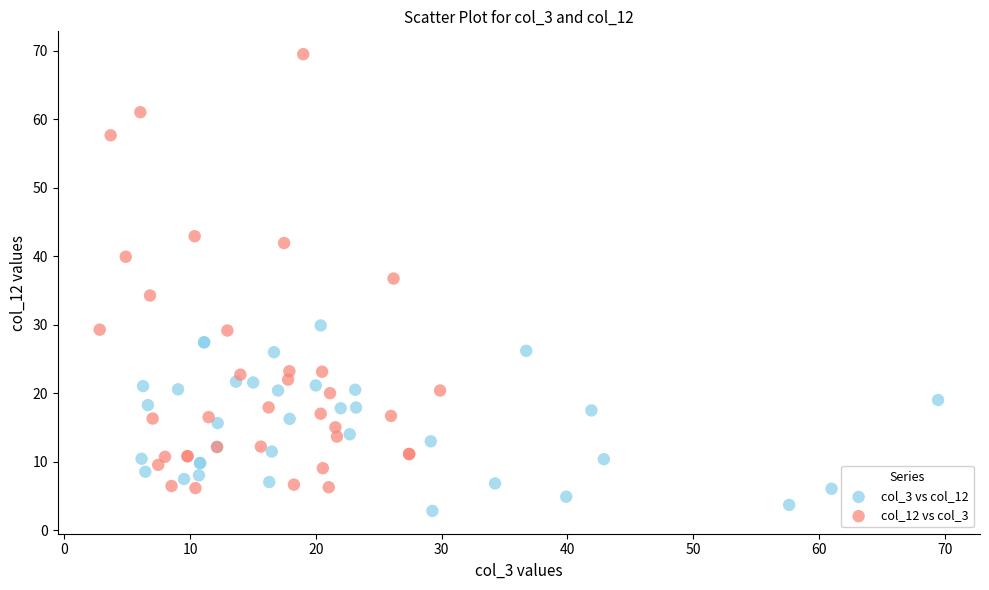

Which series has the largest Y range (max minus min)?

col_12 vs col_3